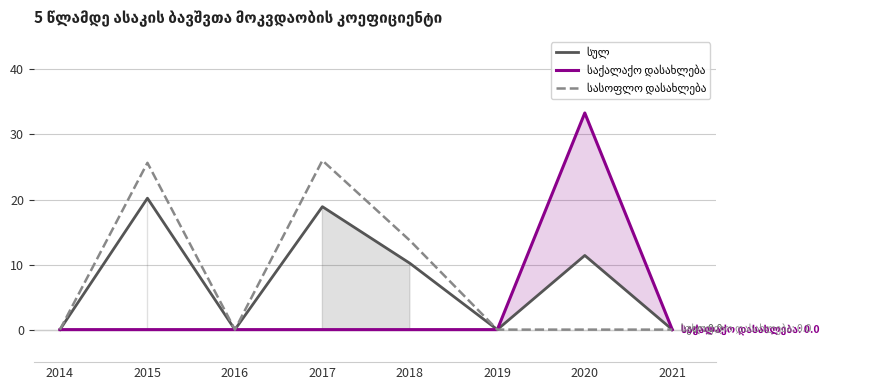

Is the value of სასოფლო დასახლება at 2016 greater than the value of სულ at 2017?

No